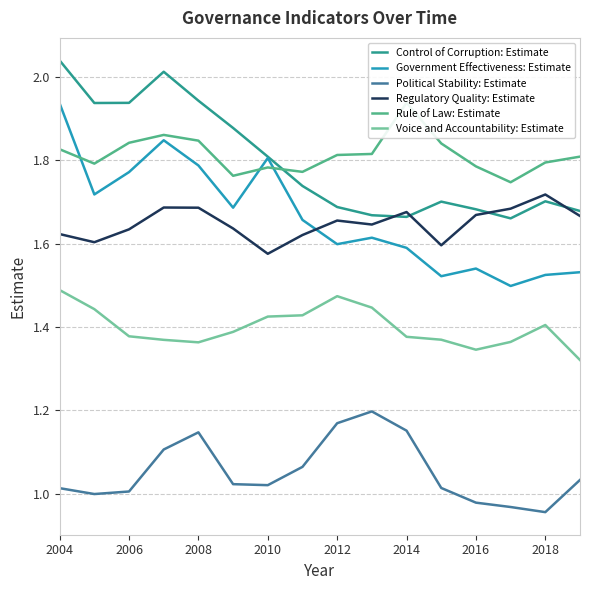

Is it true that Government Effectiveness: Estimate equals 1.6 at 2014?

True